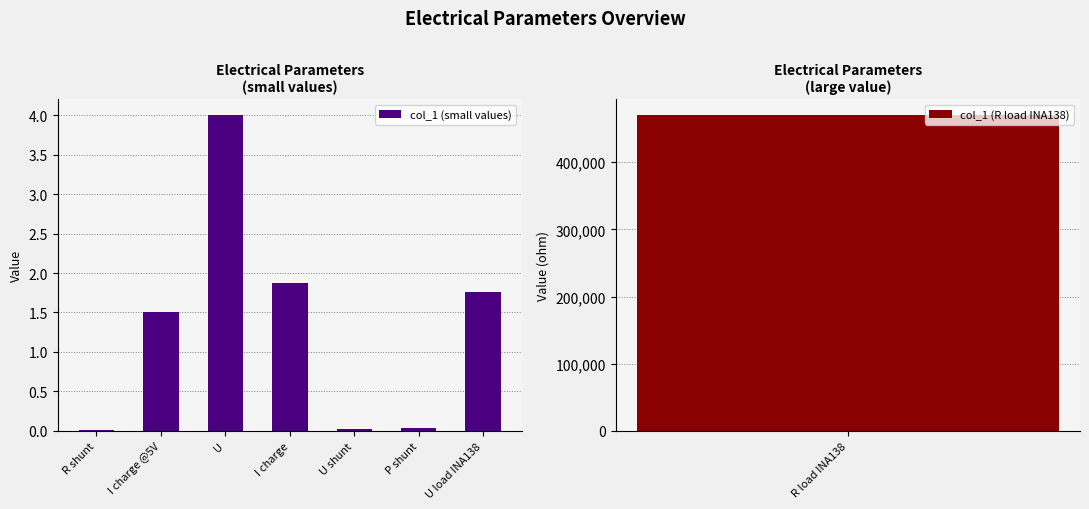

Which category has the lowest value across all series?

R shunt